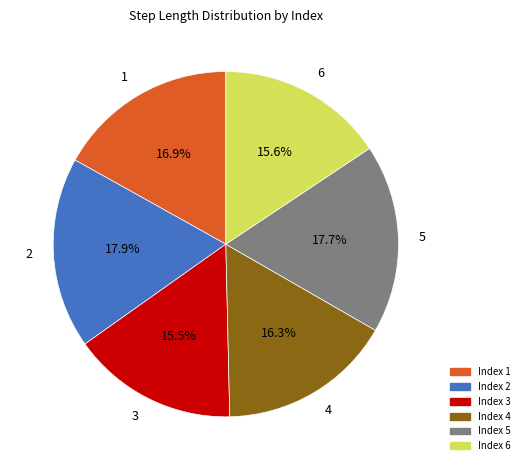

To the nearest percent, what percentage of the pie is 2?

18%